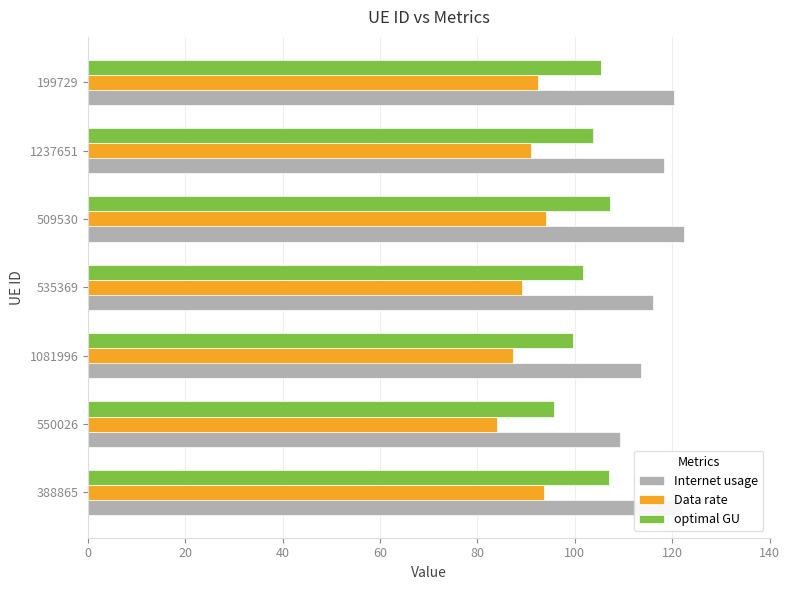

What are all the series names shown in the legend?

Internet usage, Data rate, optimal GU